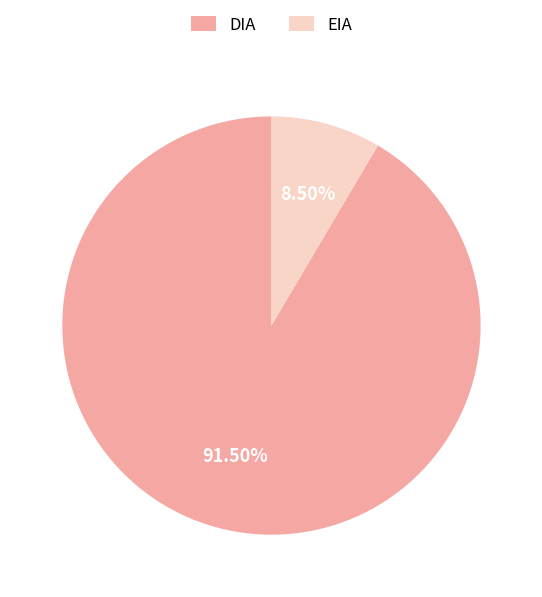

How many slices are in this pie chart?

2